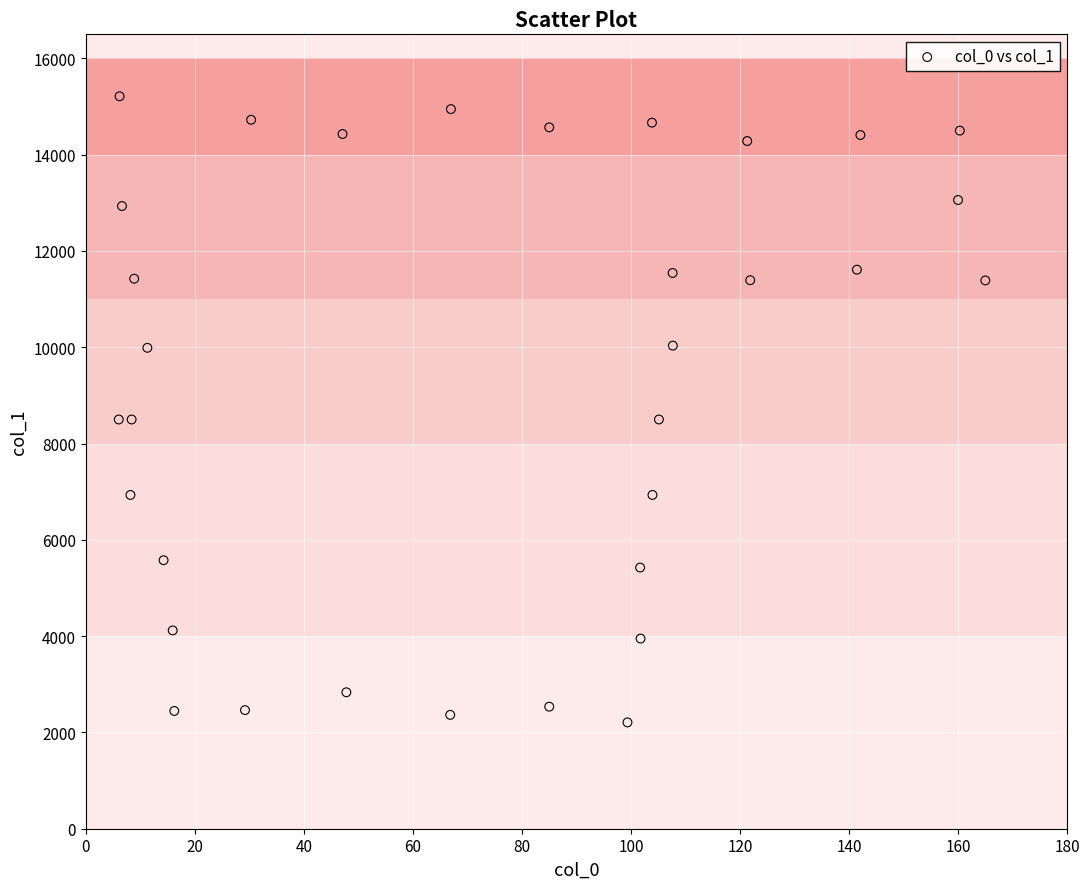

What is the range of Y values (max minus min)?

13004.5